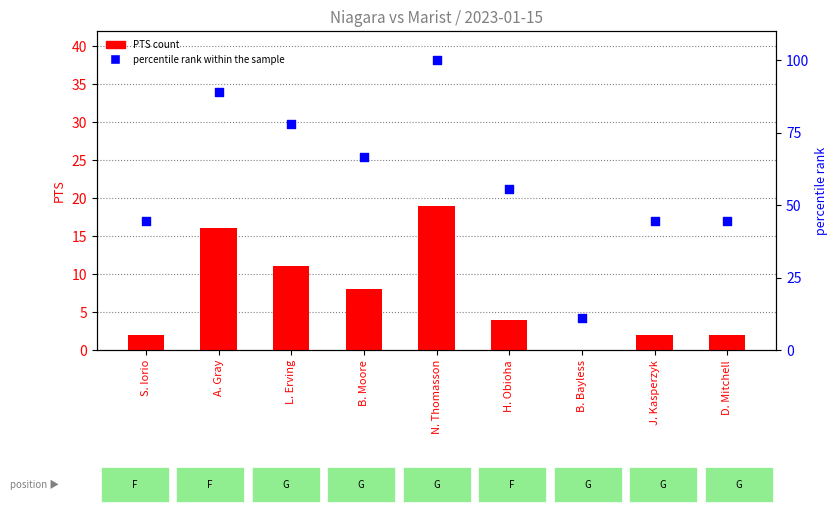

Which series contains the highest Y value?

percentile rank within the sample